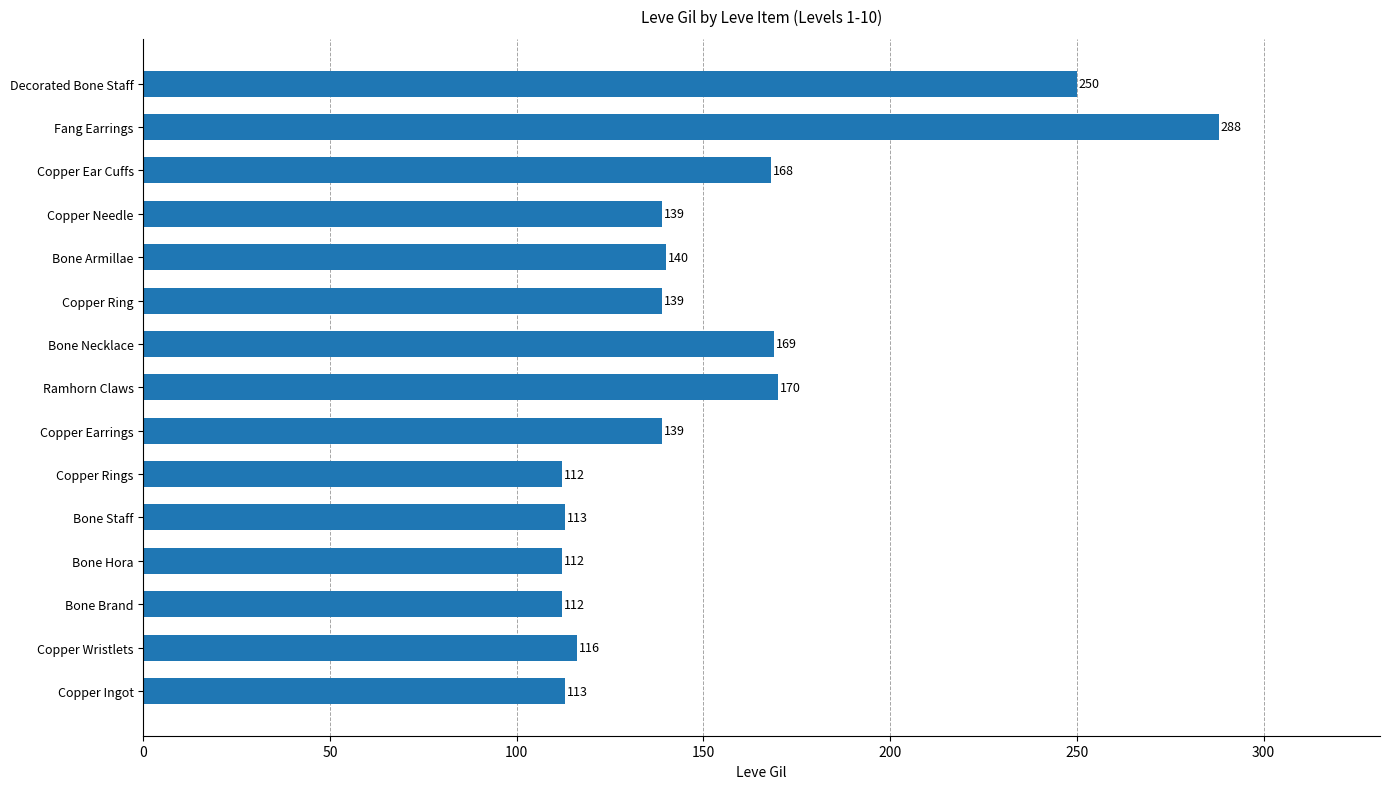

Between Fang Earrings and Copper Rings, which is larger?

Fang Earrings